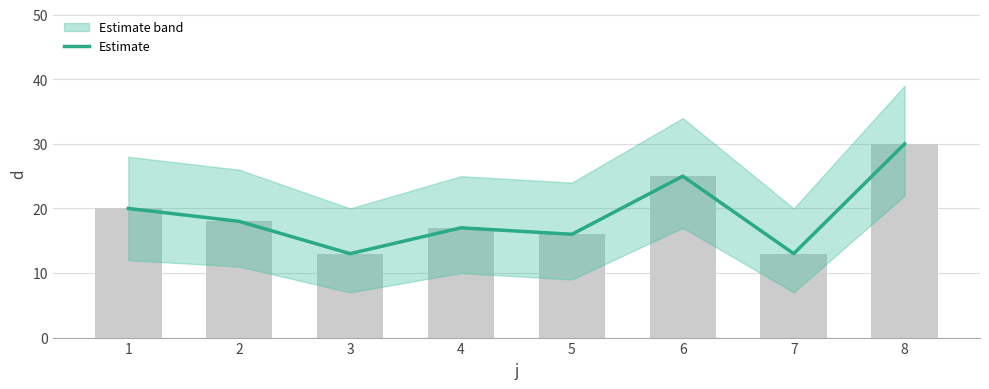

Rank the categories by value from lowest to highest.

3, 7, 5, 4, 2, 1, 6, 8